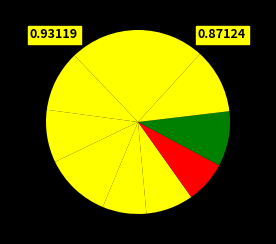

Is there a majority slice in this chart?

No